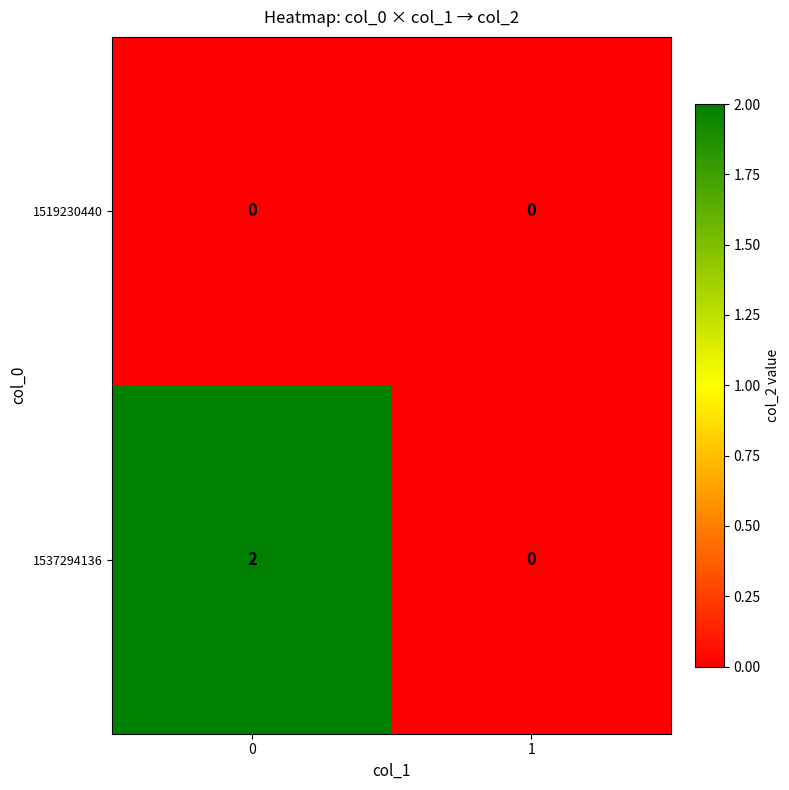

The value of 1537294136 at 0 is 1. True or false?

False